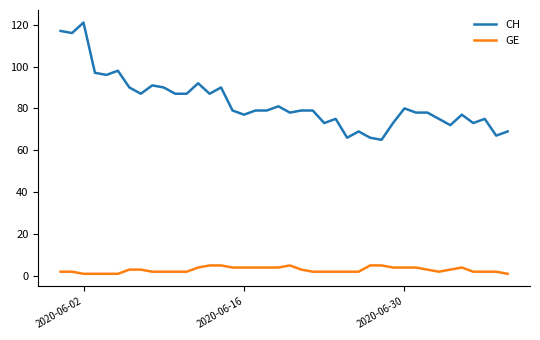

Which series has the largest total across all categories?

CH